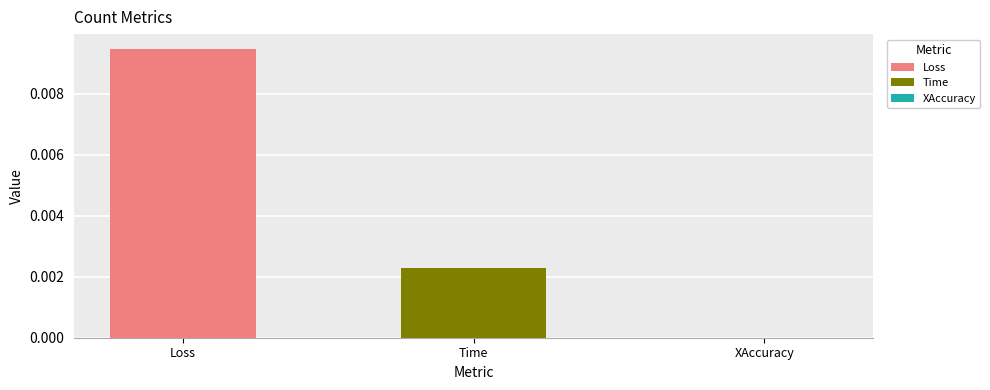

Is it true that the value at Time is 0.0?

True